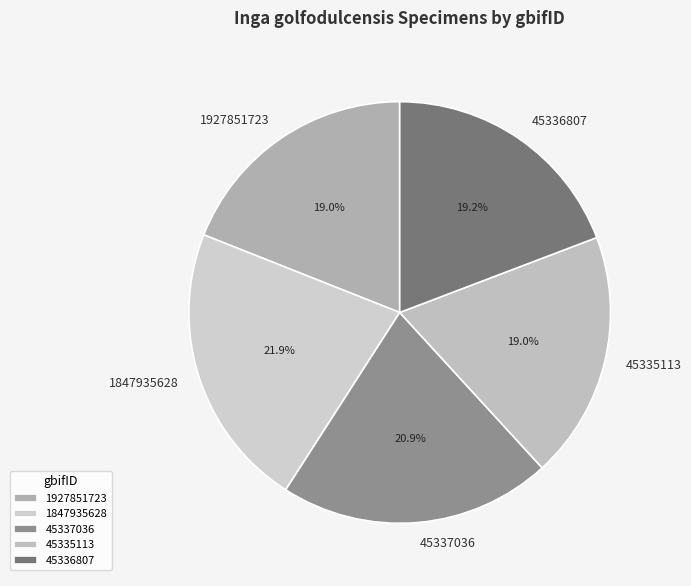

Which has a higher value, 1927851723 or 1847935628?

1847935628